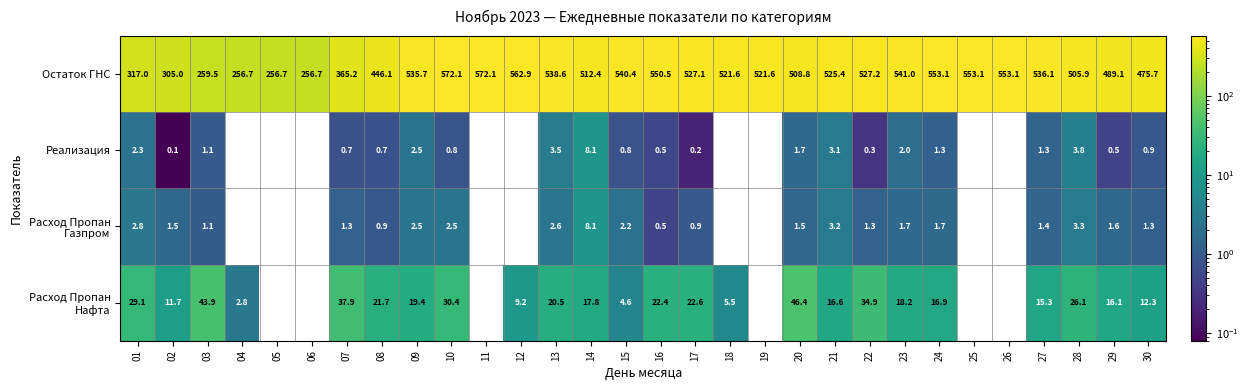

How many data points does each series have?

30